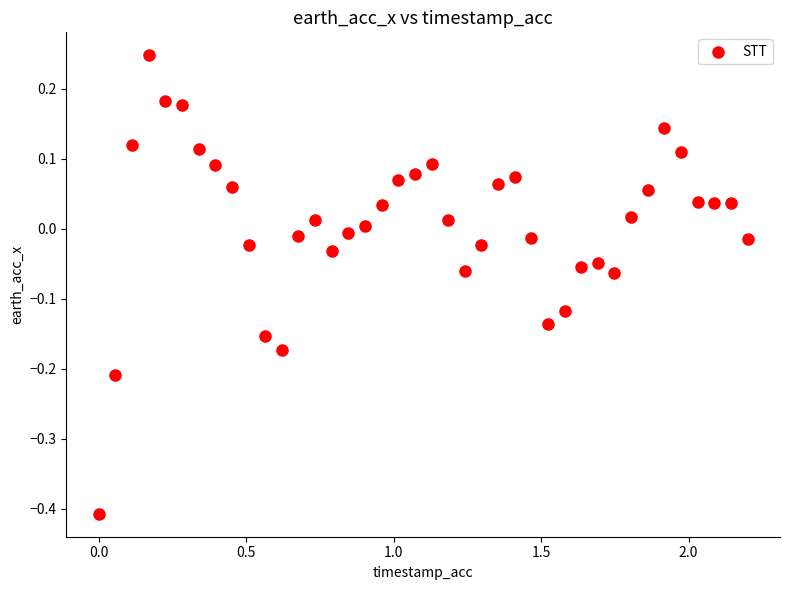

What is the range of Y values (max minus min)?

0.7